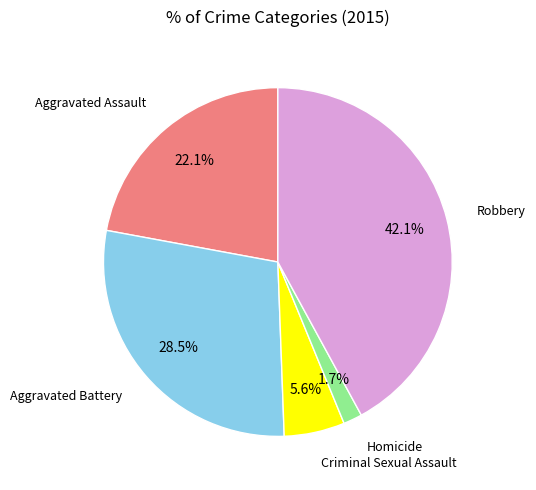

Is there any slice that represents more than half of the pie?

No